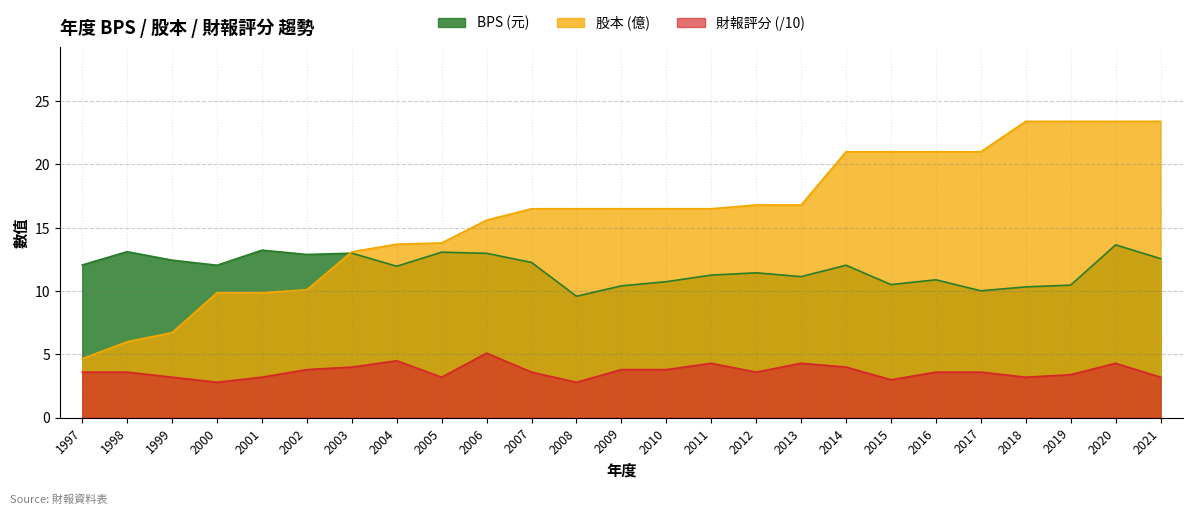

At which category does the chart reach its peak across all series?

2018